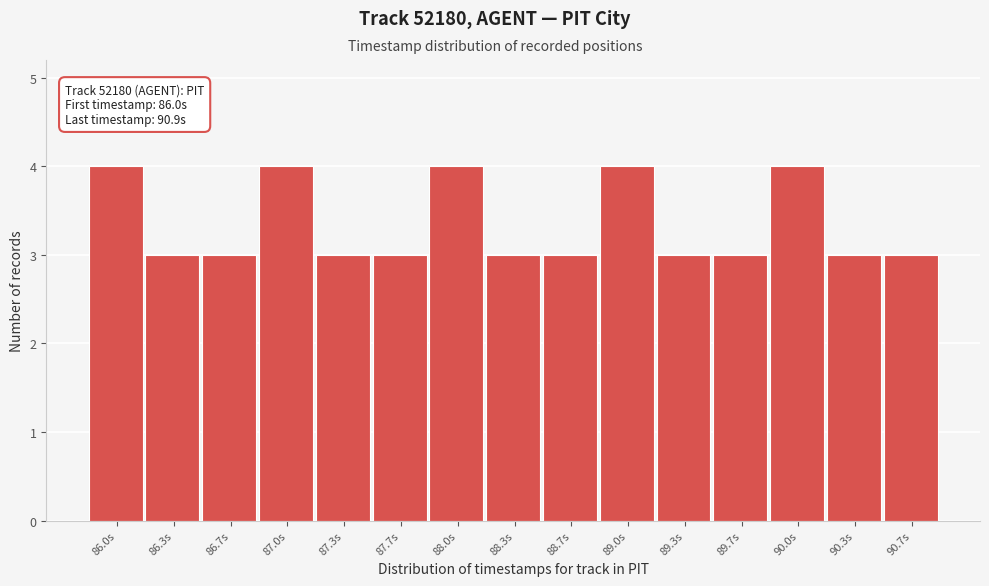

Reading left to right, extract all data points from this chart.

4	3	3	4	3	3	4	3	3	4	3	3	4	3	3